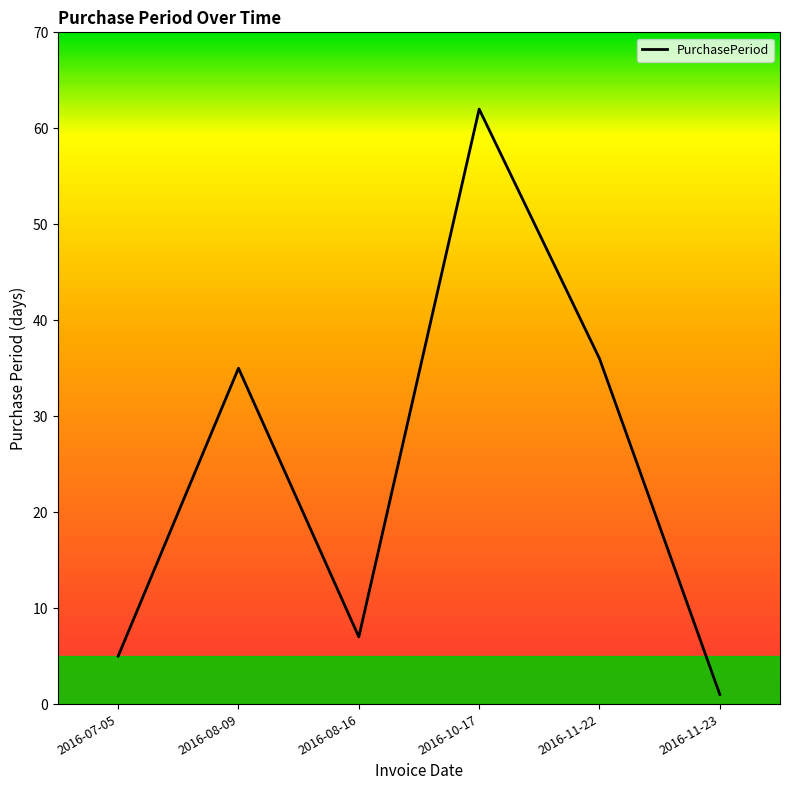

Reading left to right, transcribe all the data shown in this chart.

5	35	7	62	36	1